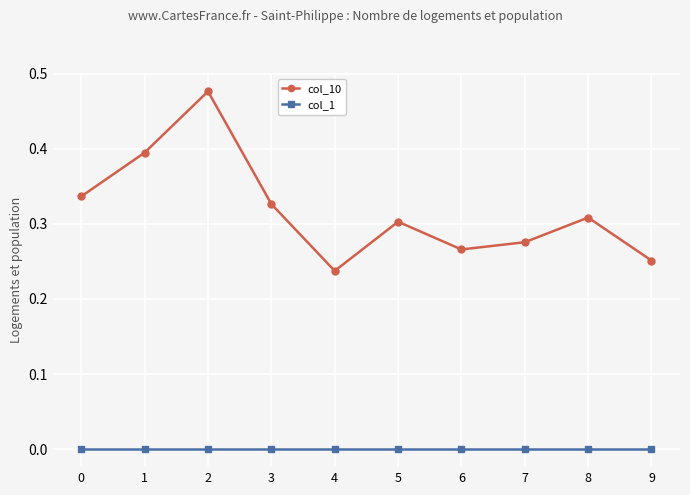

What is the sum of all col_10 values?

3.2